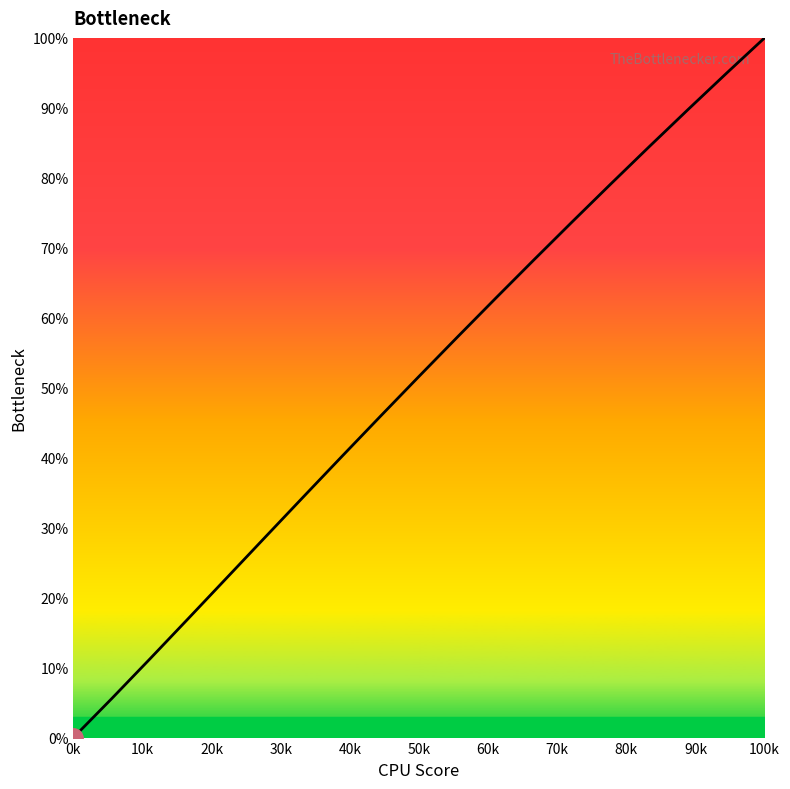

True or false: there are more than 2 points higher than both neighbors.

False